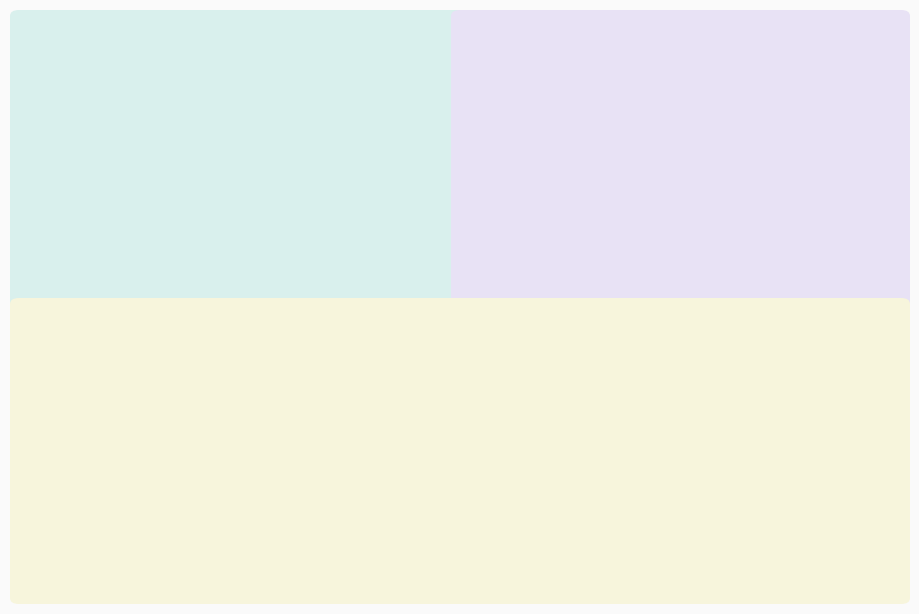

Is the sum of 926-075 and 926-076 greater than half?

Yes